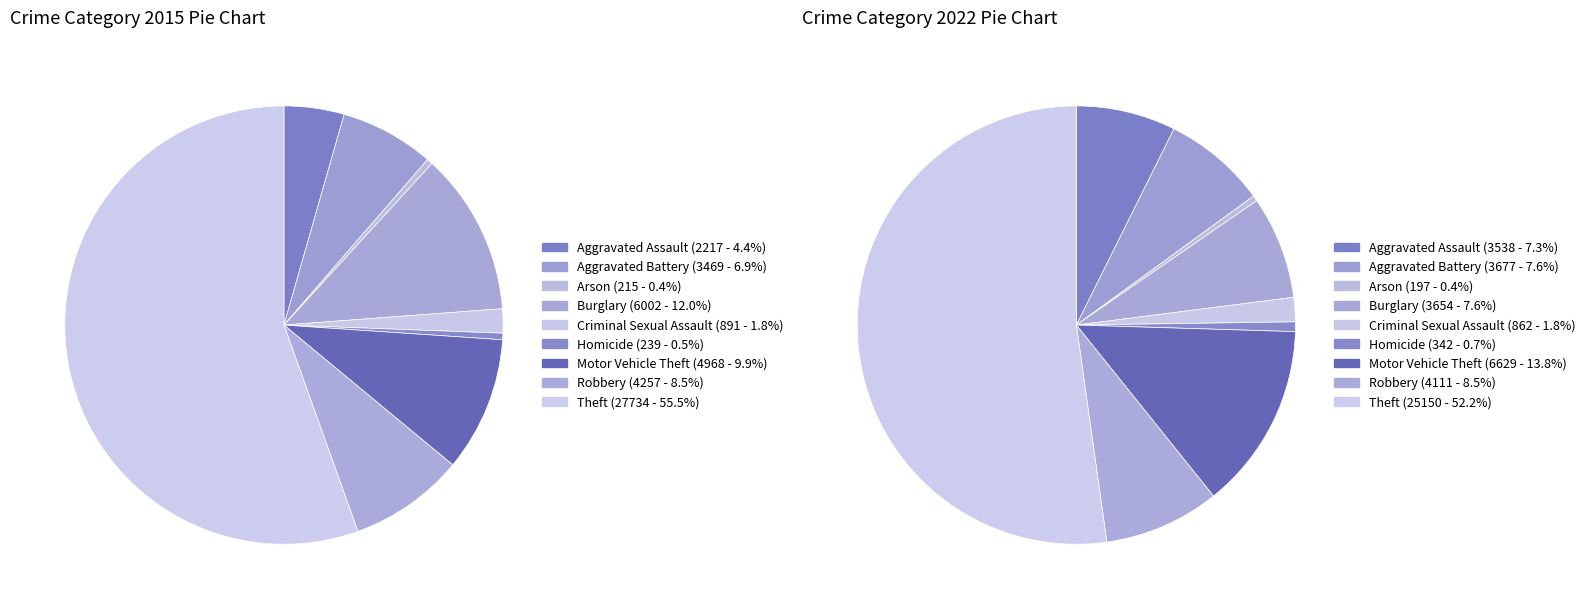

How many slices are in this pie chart?

9